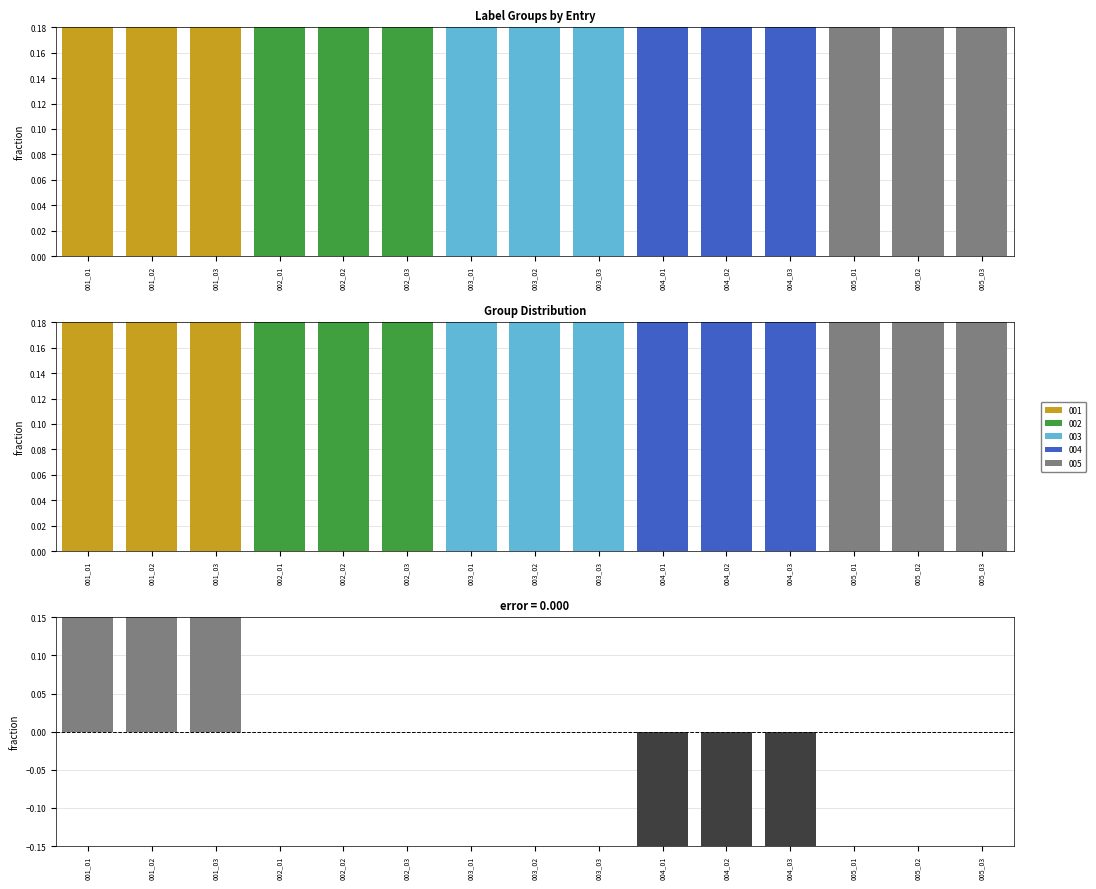

Between 004_01 and 005_03, which is larger?

005_03